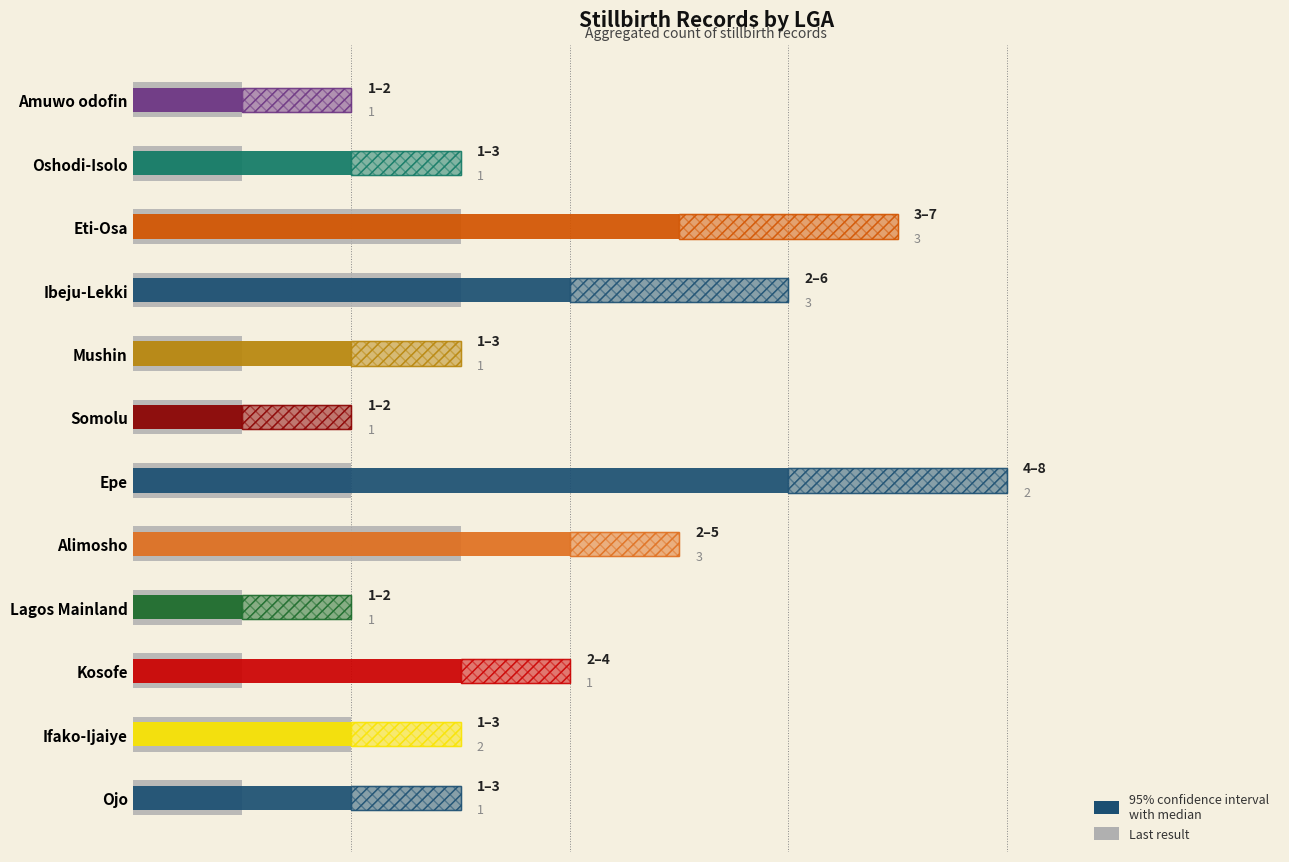

Reading left to right, transcribe all the data shown in this chart.

1	2	1	1	3	2	1	1	3	3	1	1